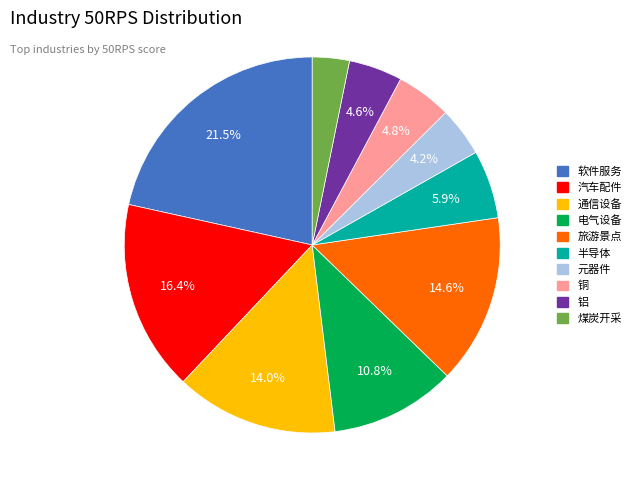

How many segments does this pie chart have?

10